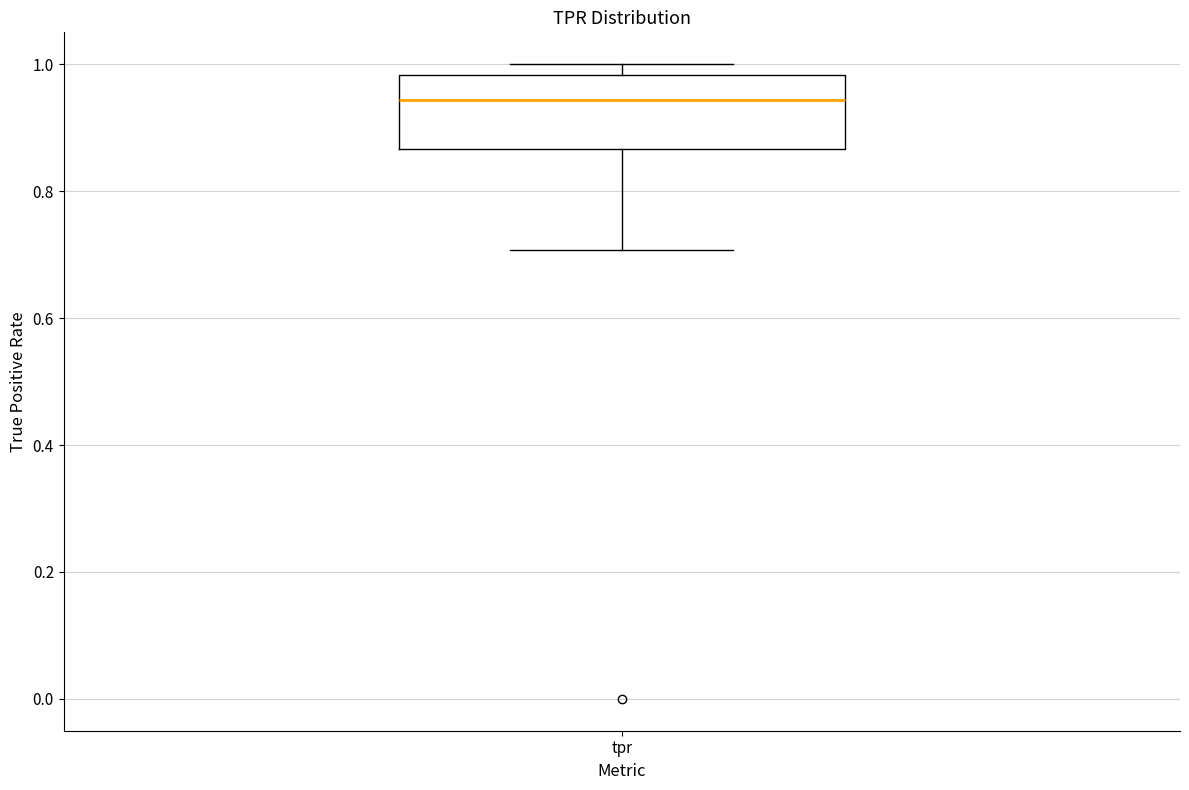

Read this box plot against the y-axis: the position of the median line, the range covered by the box, and the ends of both whiskers. The values are not printed on the chart, so give them approximately, as read against the axis.

median 0.94, box 0.86 to 0.98, whiskers 0.70 to 1.00